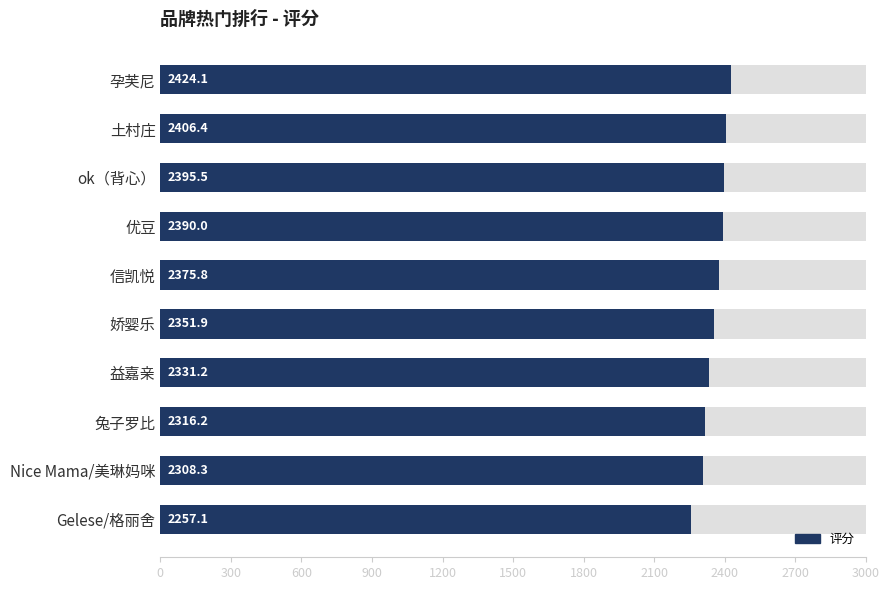

How many bars are there in total?

10